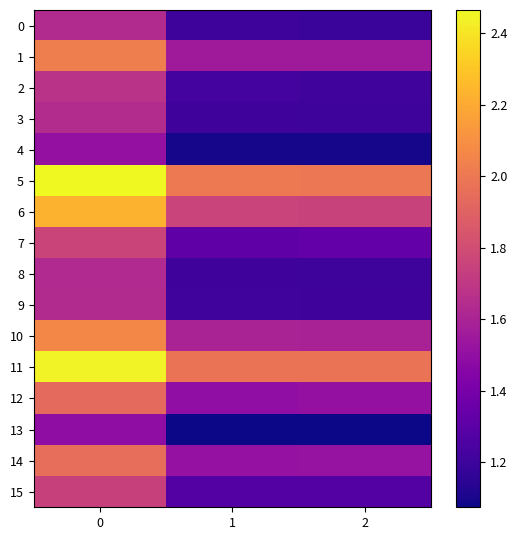

Rank the series at 0 from lowest to highest value.

13, 4, 8, 0, 9, 3, 2, 15, 7, 12, 14, 1, 10, 6, 11, 5